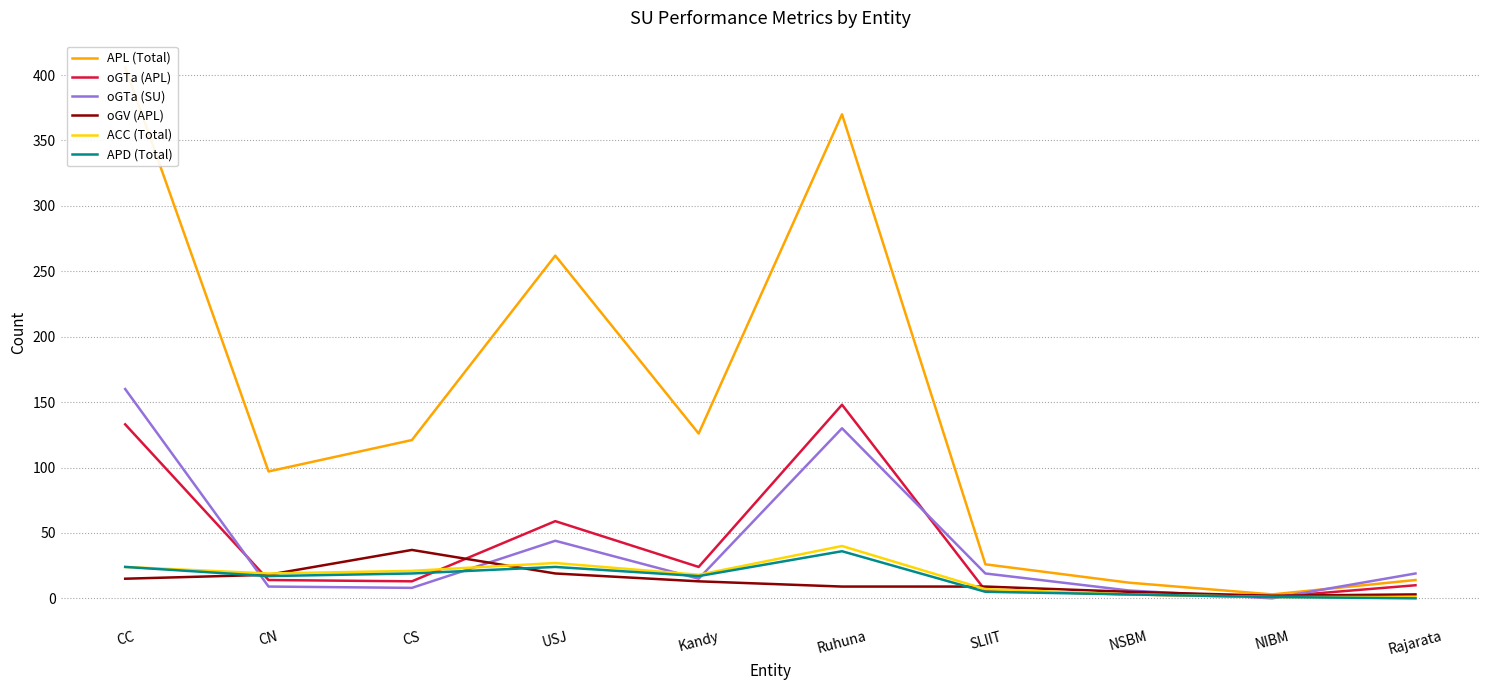

After their last crossing, which series has the higher values: APD (Total) or oGTa (APL)?

oGTa (APL)